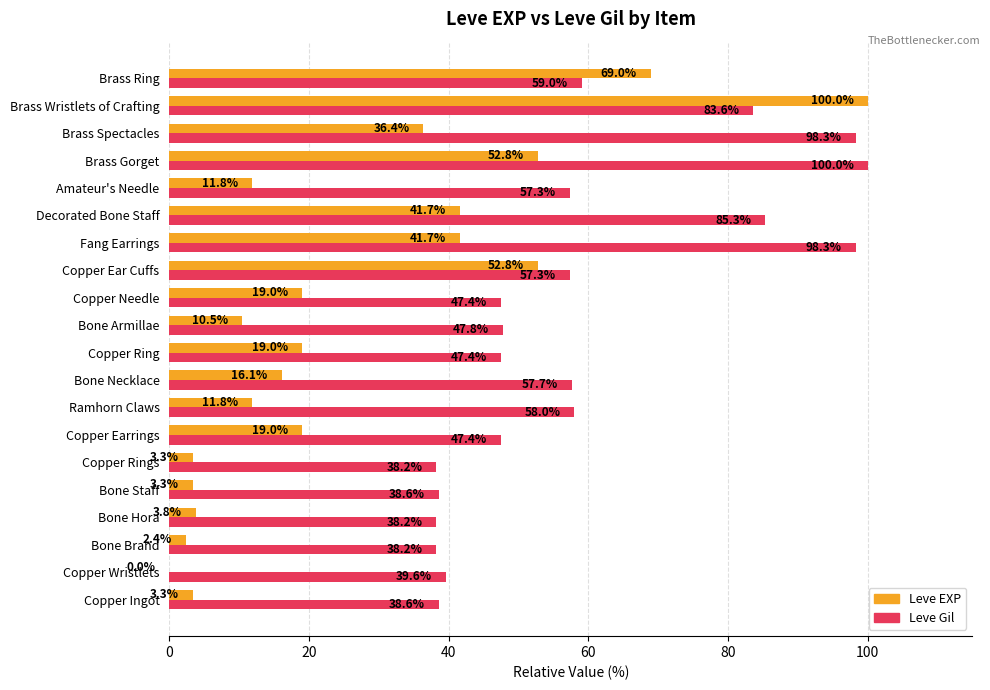

Where is Leve Gil nearest to the value 69?

Brass Ring